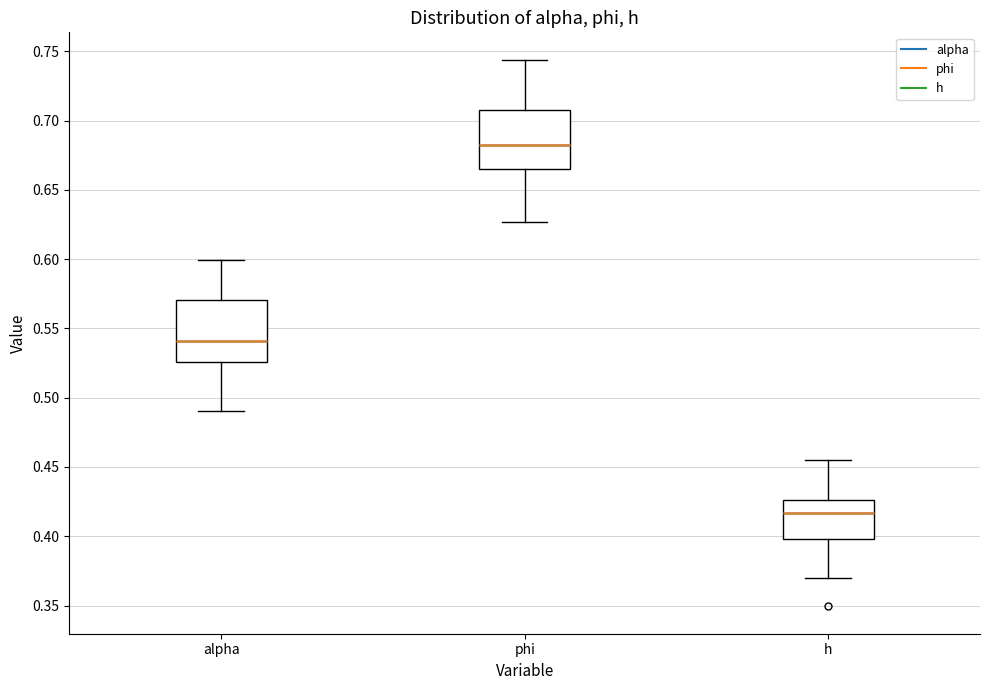

Reading left to right, transcribe this box plot: for each box, give where its median line is, the range the box spans, and where its two whiskers end, as read against the y-axis. The values are not printed on the chart, so give them approximately, as read against the axis.

alpha: median 0.540, box 0.525 to 0.570, whiskers 0.490 to 0.600
phi: median 0.680, box 0.665 to 0.710, whiskers 0.625 to 0.745
h: median 0.415, box 0.400 to 0.425, whiskers 0.370 to 0.455